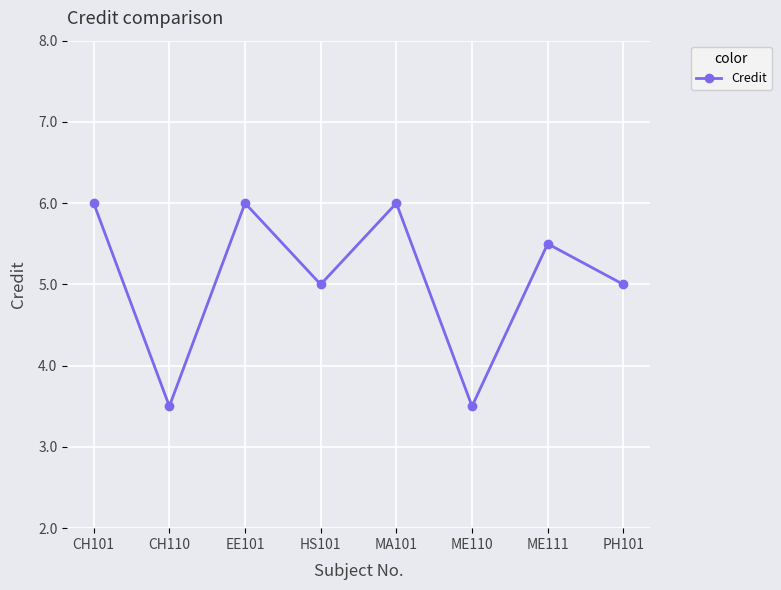

What is the approximate value at ME111?

7